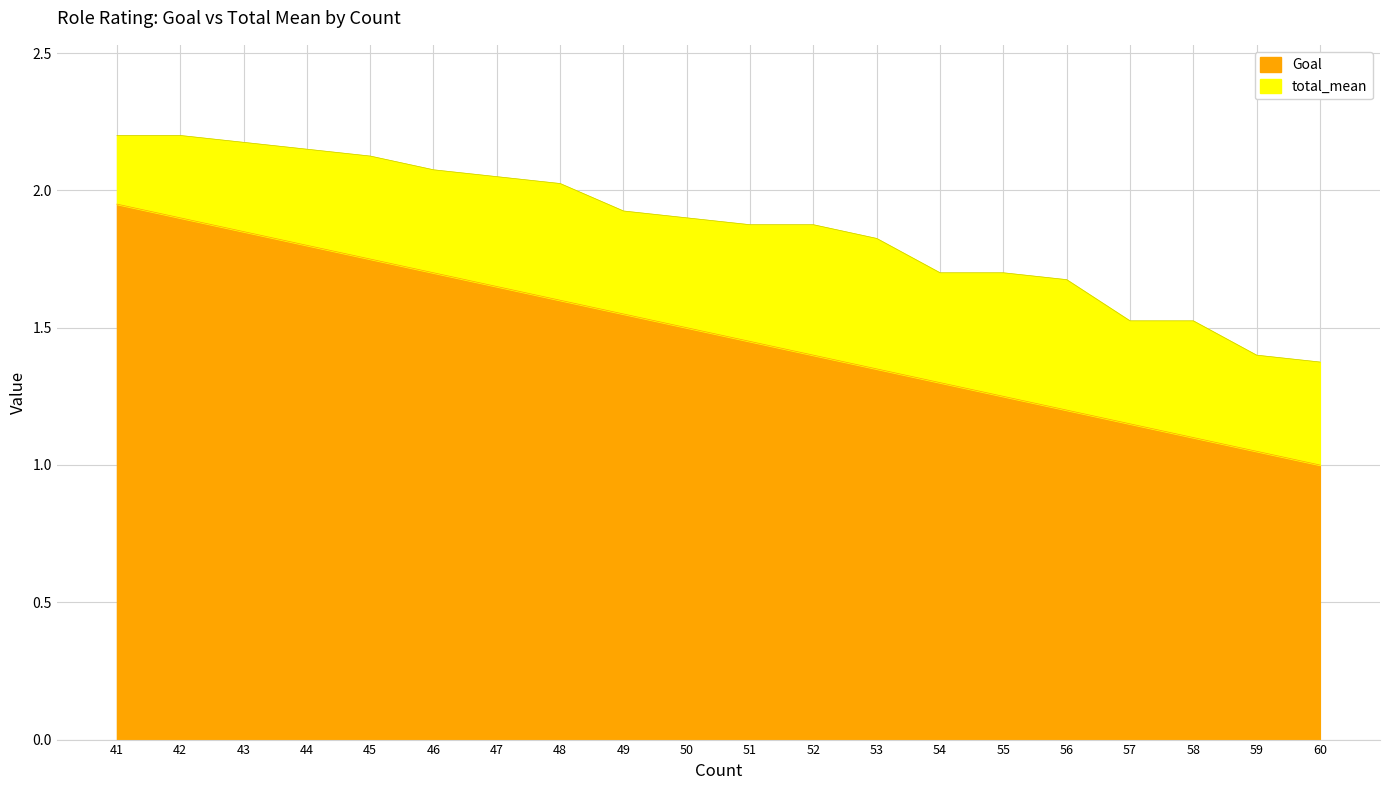

The value of total_mean at 42 is 0.9. True or false?

False